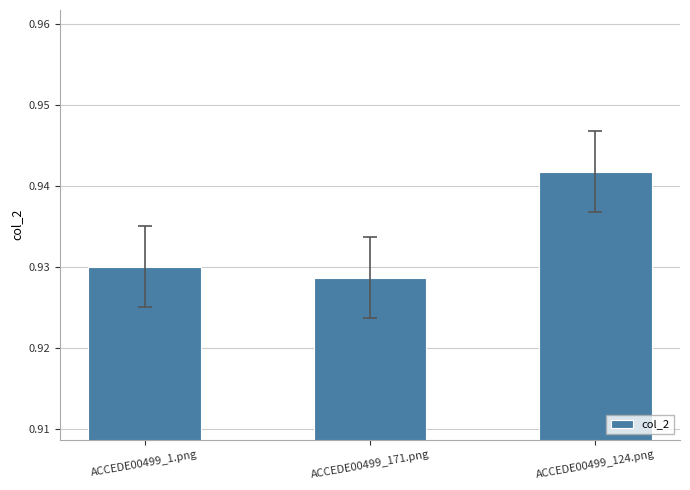

The value at ACCEDE00499_171.png is 0.4. True or false?

False